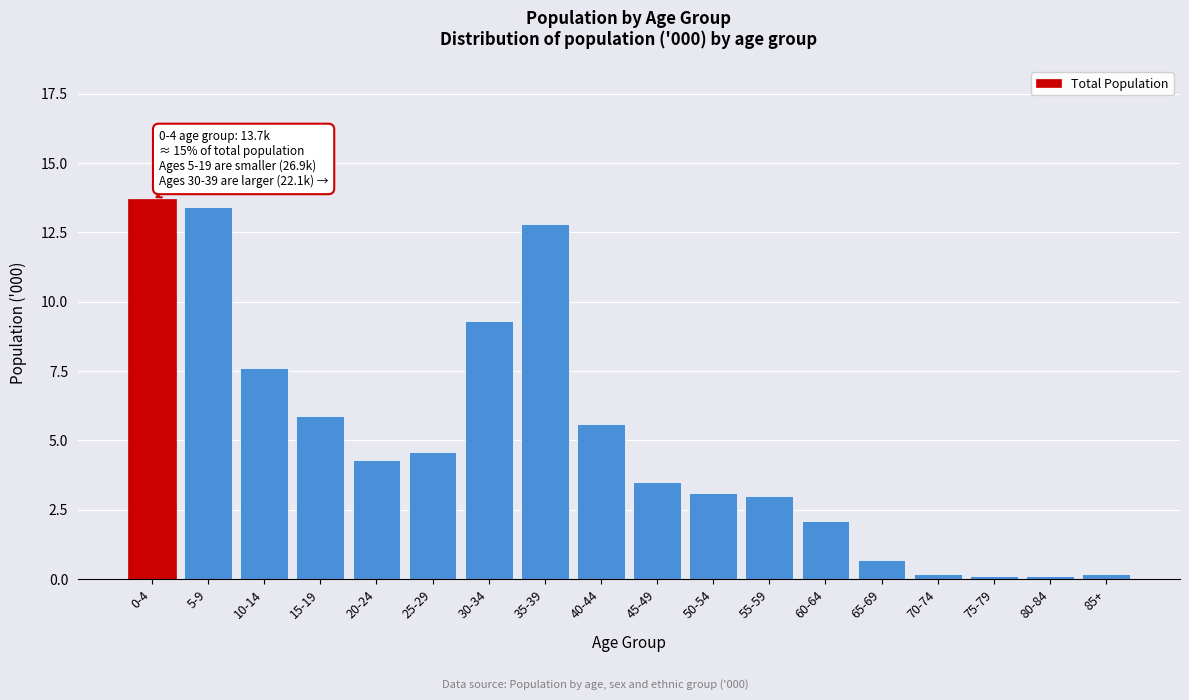

Reading left to right, list all the values displayed in this chart.

13.7	13.4	7.6	5.9	4.3	4.6	9.3	12.8	5.6	3.5	3.1	3.0	2.1	0.7	0.2	0.1	0.1	0.2